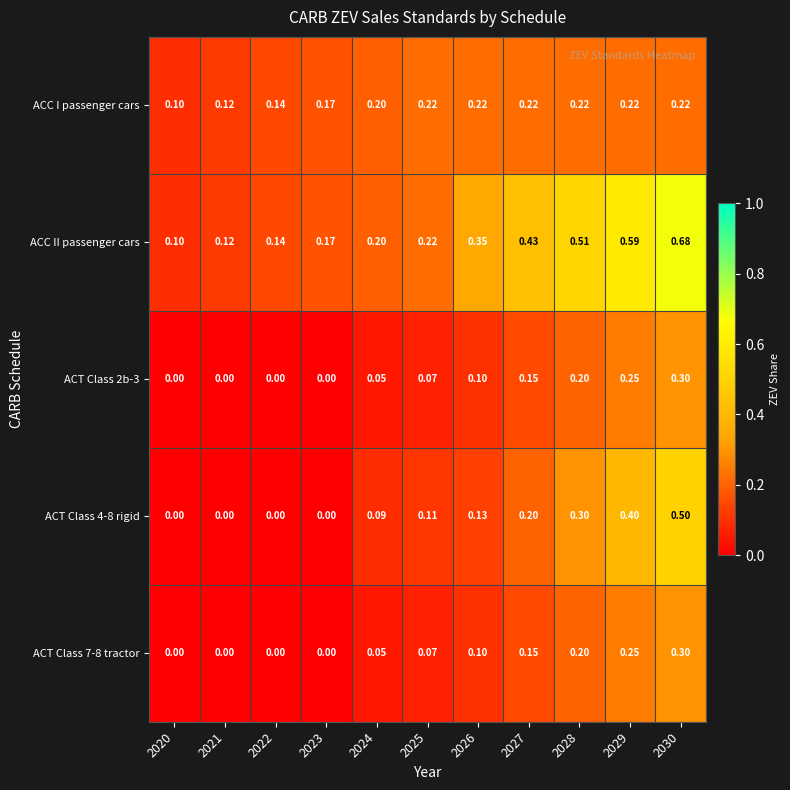

Which series has the largest total across all categories?

ACC II passenger cars